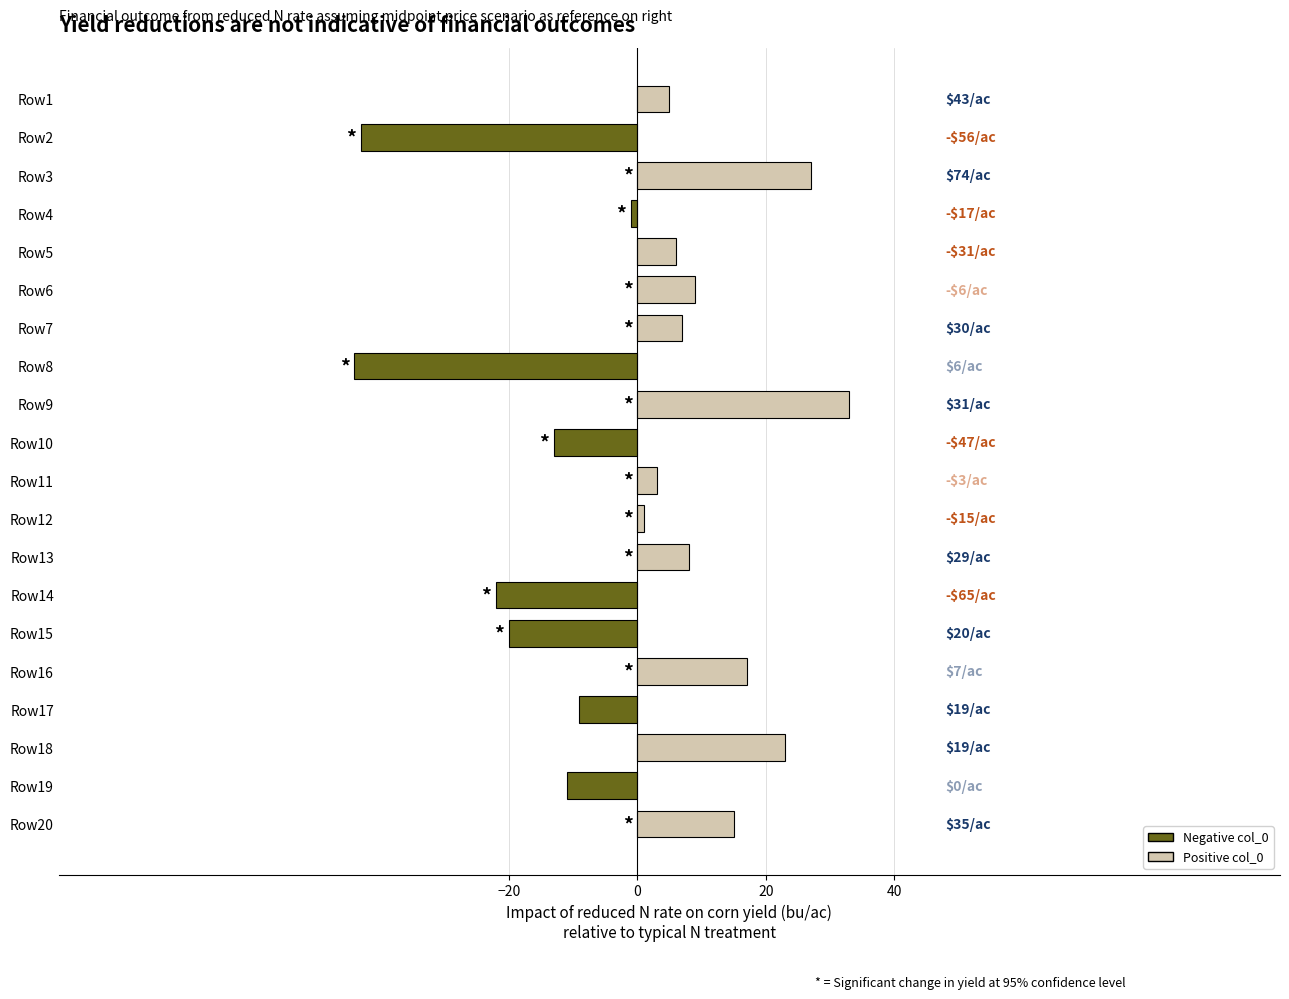

Reading top to bottom, what are all the values shown in this chart?

Row1=5	Row2=-43	Row3=27	Row4=-1	Row5=6	Row6=9	Row7=7	Row8=-44	Row9=33	Row10=-13	Row11=3	Row12=1	Row13=8	Row14=-22	Row15=-20	Row16=17	Row17=-9	Row18=23	Row19=-11	Row20=15